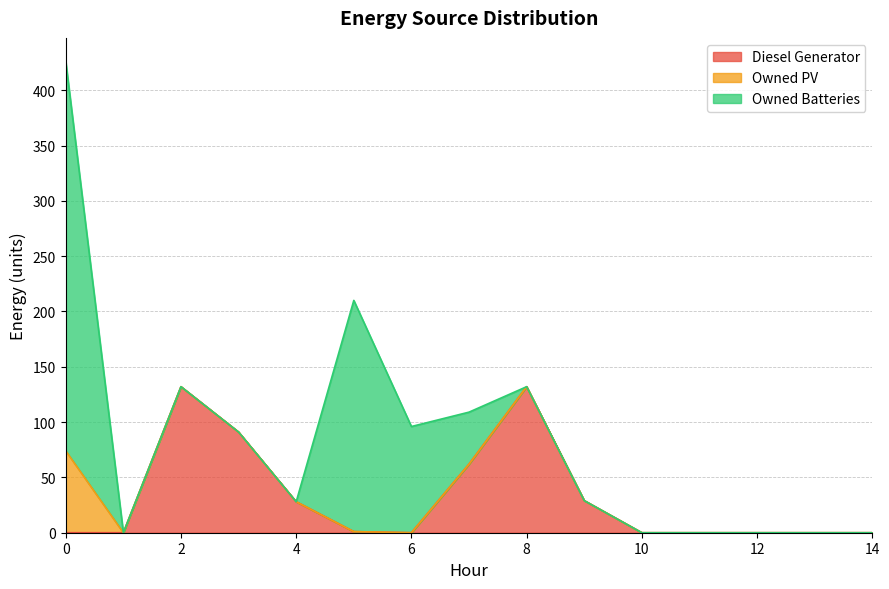

Is it true that Owned Batteries equals 204 at 13?

False